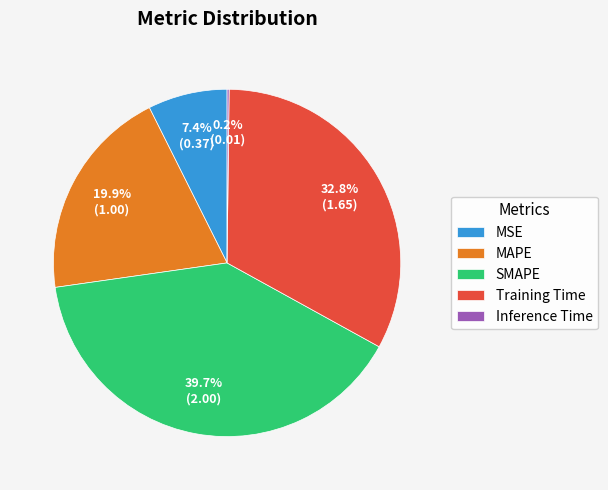

Does MAPE represent more than half of the total?

No